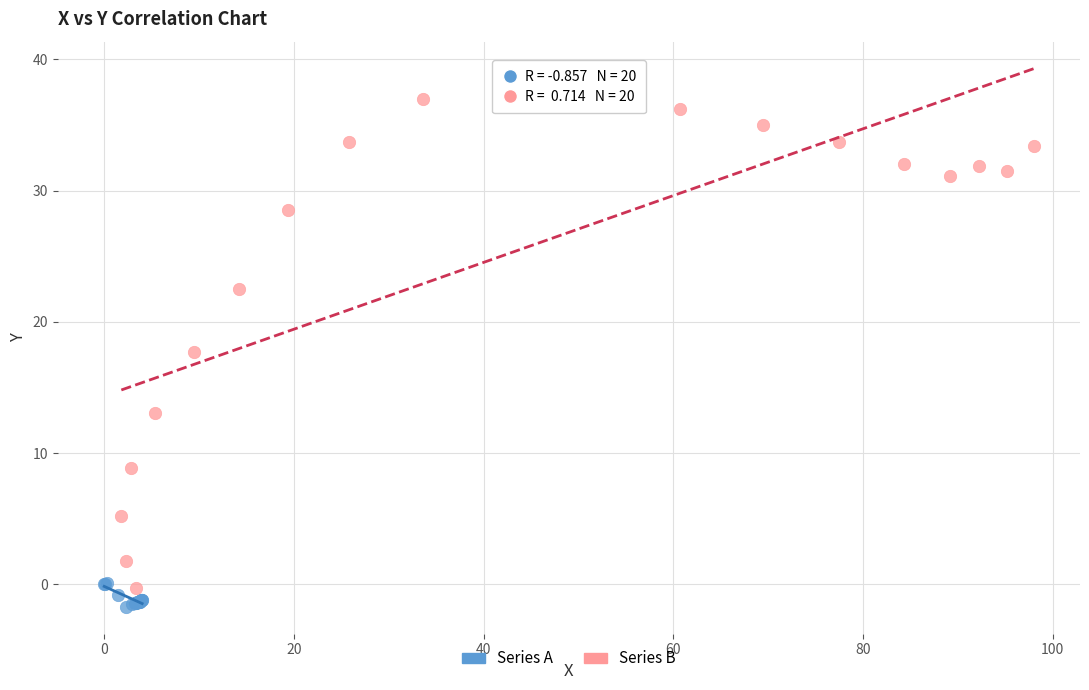

Which series contains the highest Y value?

Series B